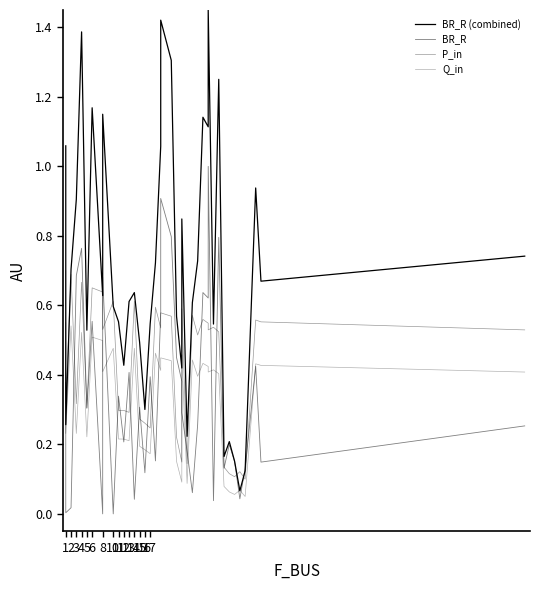

What is the value of the Q_in point at the 28th from the left?

0.4